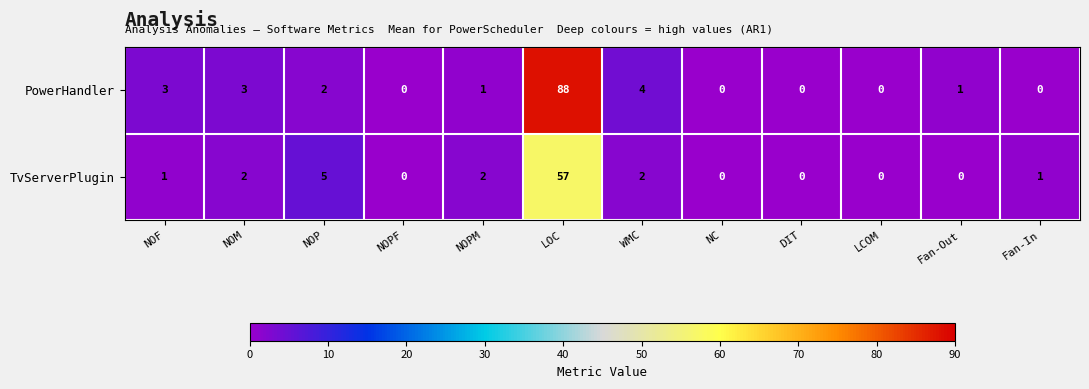

What is the difference between the PowerHandler values at WMC and NOPF?

4